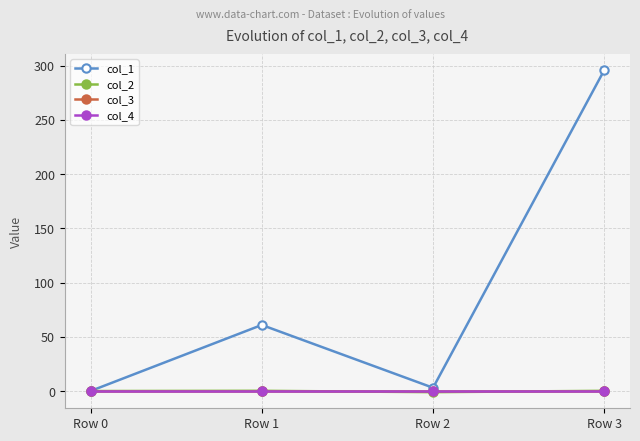

Does the chart have visible grid lines?

Yes